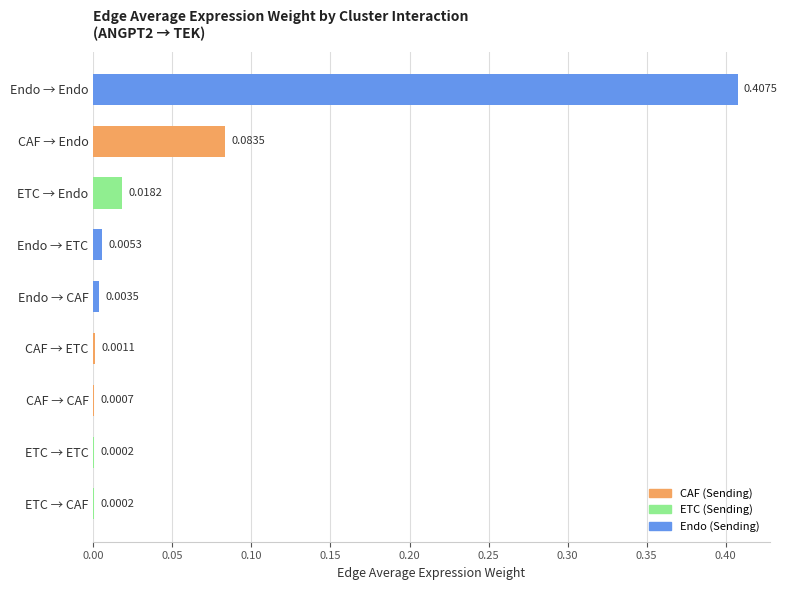

What is the sum of all values?

0.5